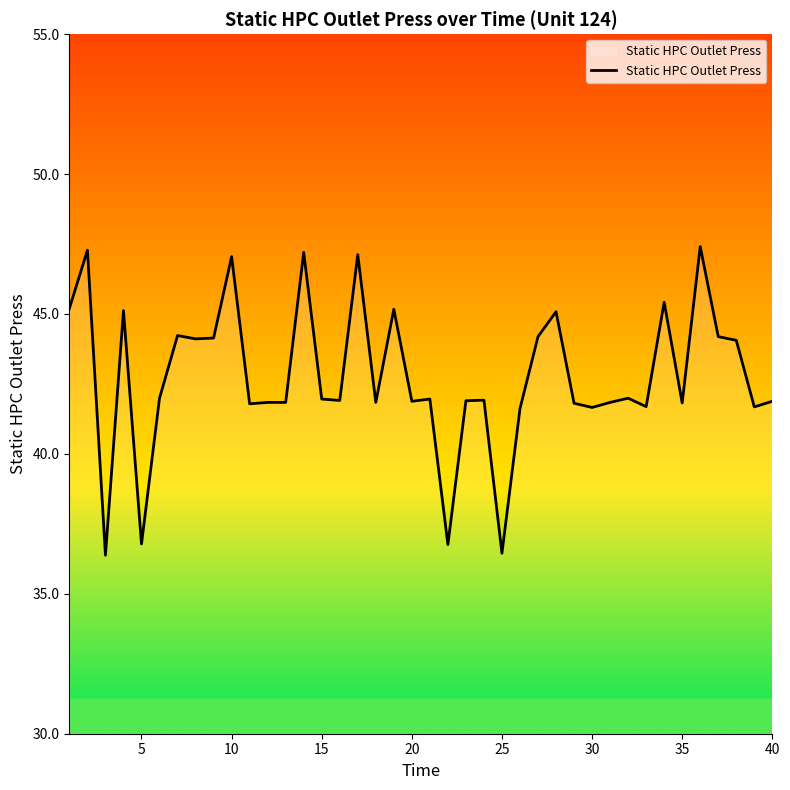

What is the minimum value shown in the chart?

36.4